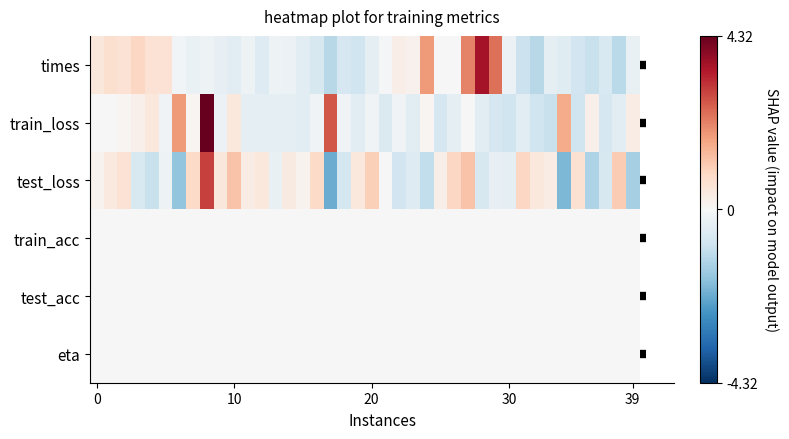

Which series has the largest range (max minus min)?

train_loss